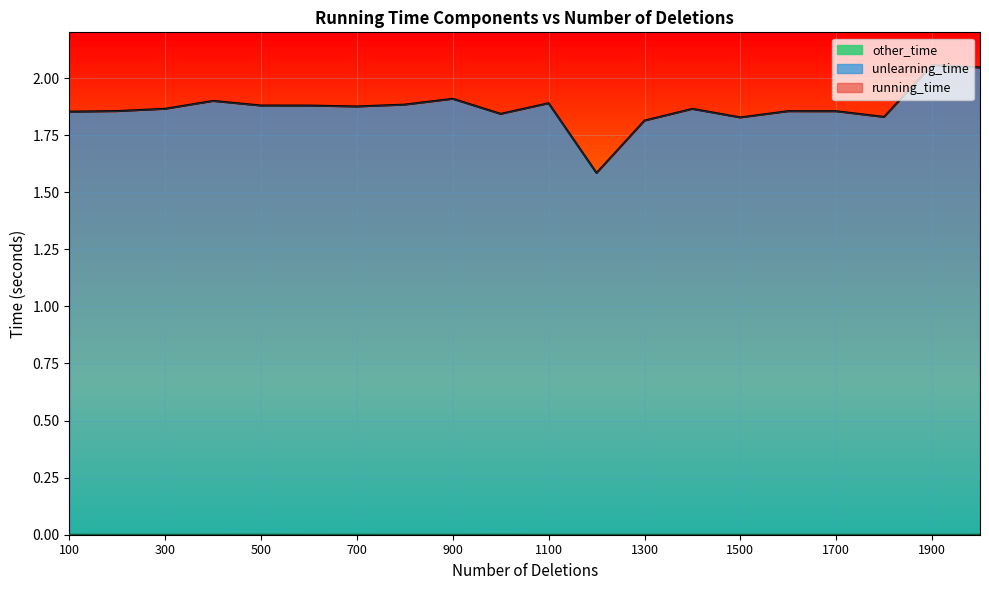

Reading left to right, transcribe all the data shown in this chart.

running_time: 100=1.9	200=1.9	300=1.9	400=1.9	500=1.9	600=1.9	700=1.9	800=1.9	900=1.9	1000=1.8	1100=1.9	1200=1.6	1300=1.8	1400=1.9	1500=1.8	1600=1.9	1700=1.9	1800=1.8	1900=2.1	2000=2.0
unlearning_time: 100=1.9	200=1.9	300=1.9	400=1.9	500=1.9	600=1.9	700=1.9	800=1.9	900=1.9	1000=1.8	1100=1.9	1200=1.6	1300=1.8	1400=1.9	1500=1.8	1600=1.9	1700=1.9	1800=1.8	1900=2.1	2000=2.0
other_time: 100=0.0	200=0.0	300=0.0	400=0.0	500=0.0	600=0.0	700=0.0	800=0.0	900=0.0	1000=0.0	1100=0.0	1200=0.0	1300=0.0	1400=0.0	1500=0.0	1600=0.0	1700=0.0	1800=0.0	1900=0.0	2000=0.0